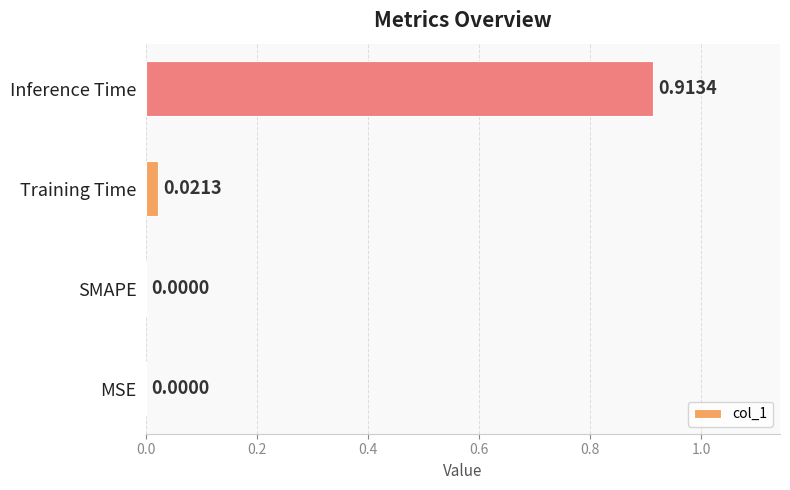

What is the change in value from Training Time to Inference Time?

+0.9